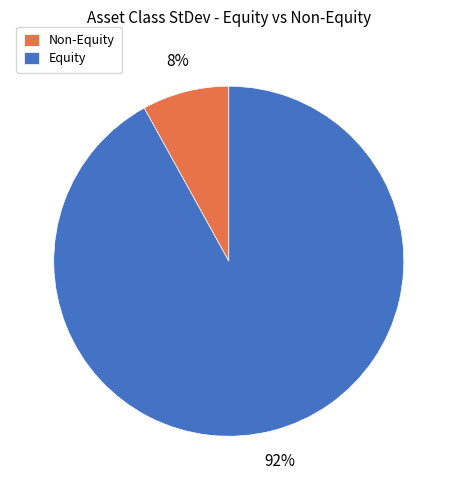

Between Non-Equity and Equity, which is larger?

Equity